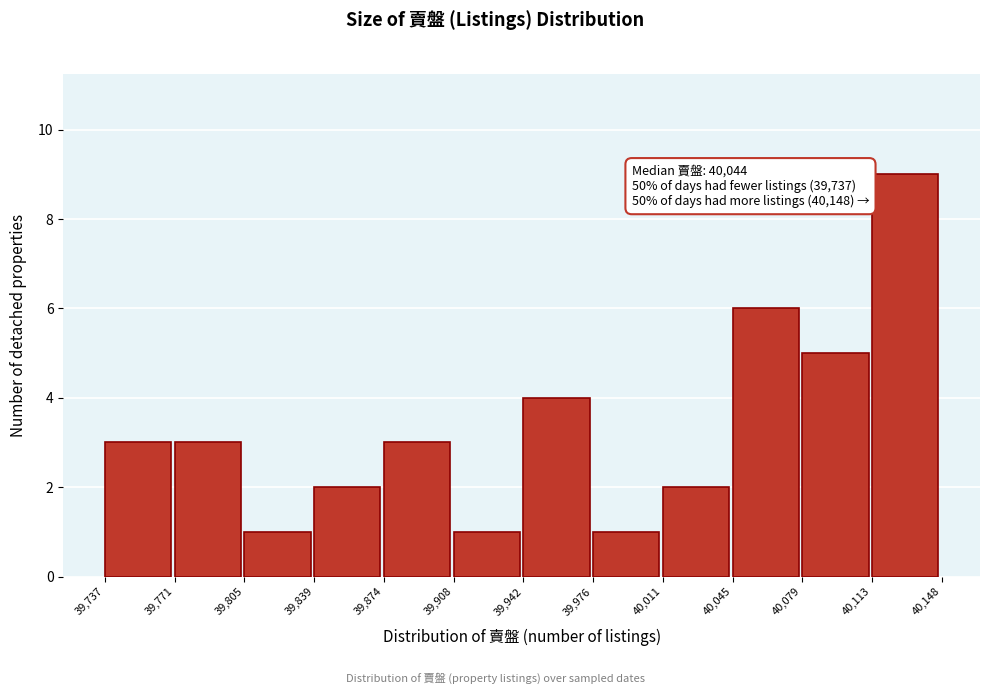

Over which range of the x-axis is the bar tallest?

40,113 to 40,148